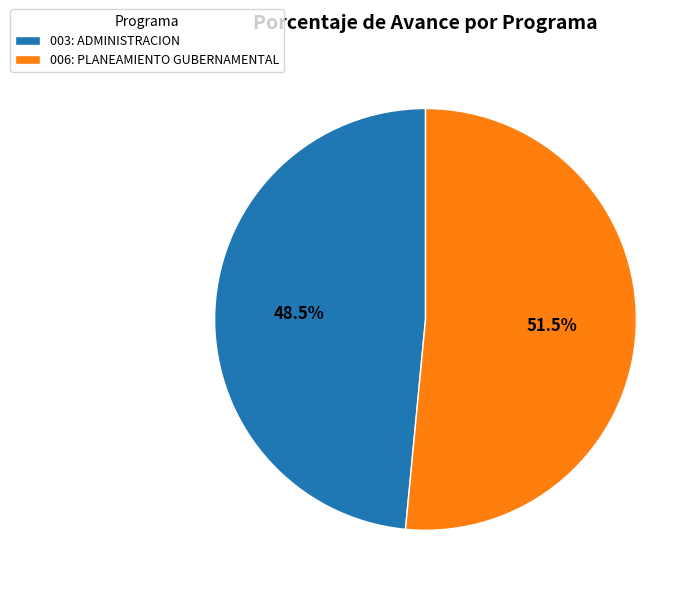

Between 006: PLANEAMIENTO GUBERNAMENTAL and 003: ADMINISTRACION, which is larger?

006: PLANEAMIENTO GUBERNAMENTAL